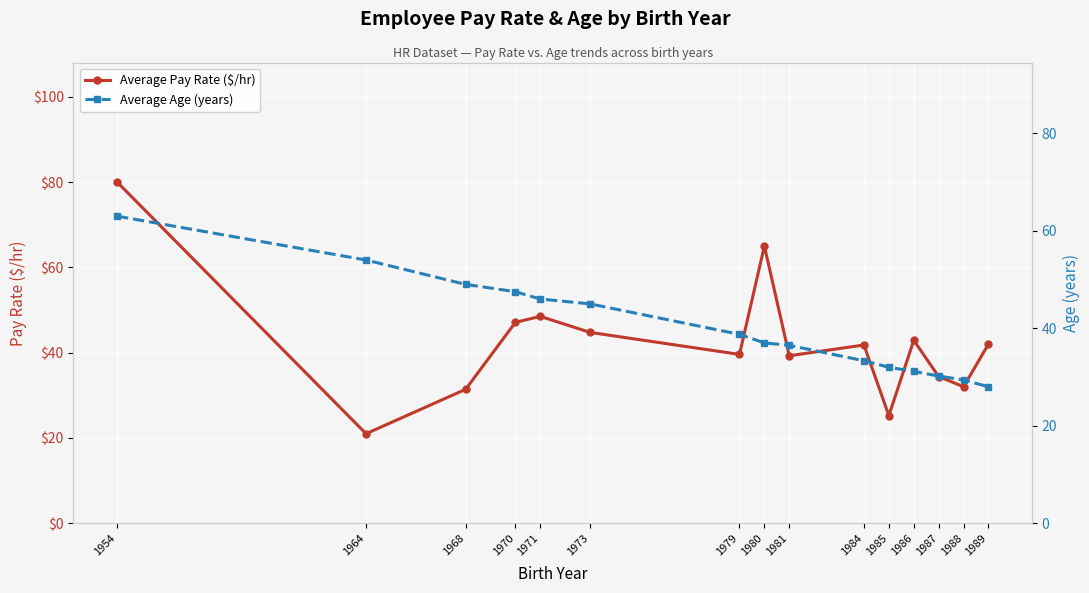

Is this an area chart (filled region under the line)?

No